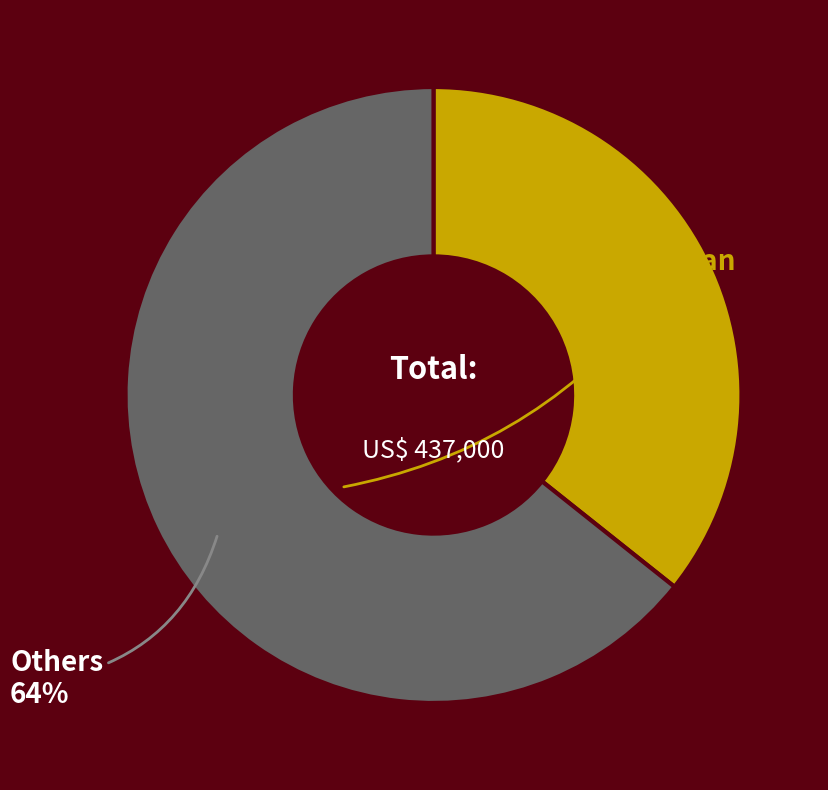

Is there a majority slice in this chart?

Yes